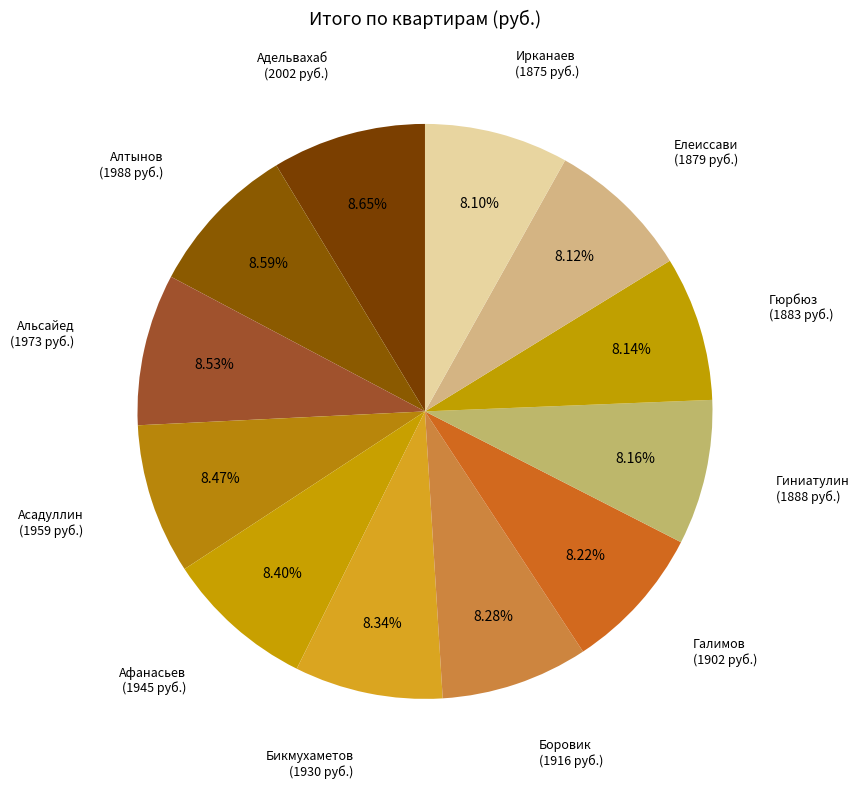

What is the ratio of the value at Галимов (1902 руб.) to the value at Алтынов (1988 руб.)?

1.0